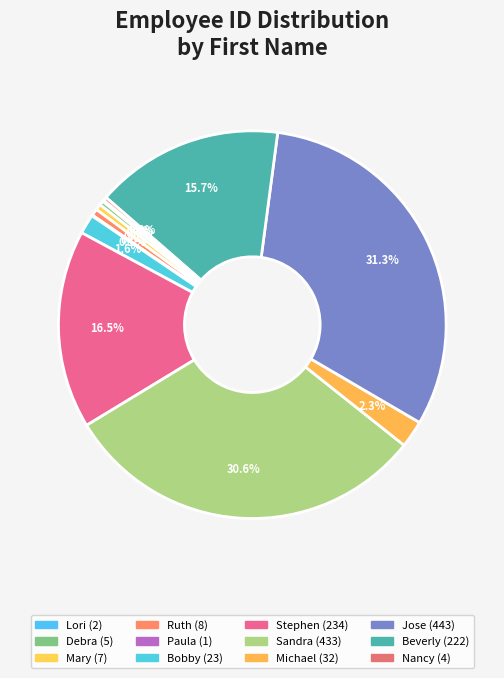

Does any single category account for the majority?

No